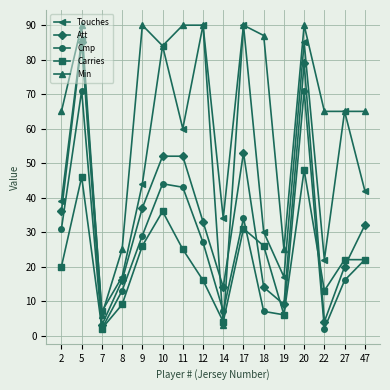

Which series has the largest total across all categories?

Min